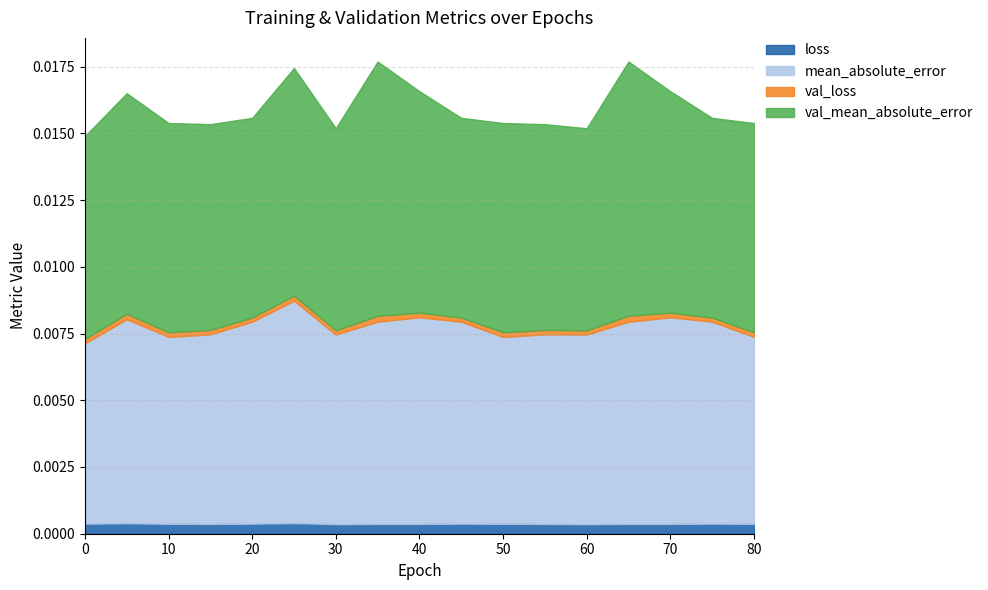

In mean_absolute_error, how many points are higher than both neighbors (excluding endpoints)?

4